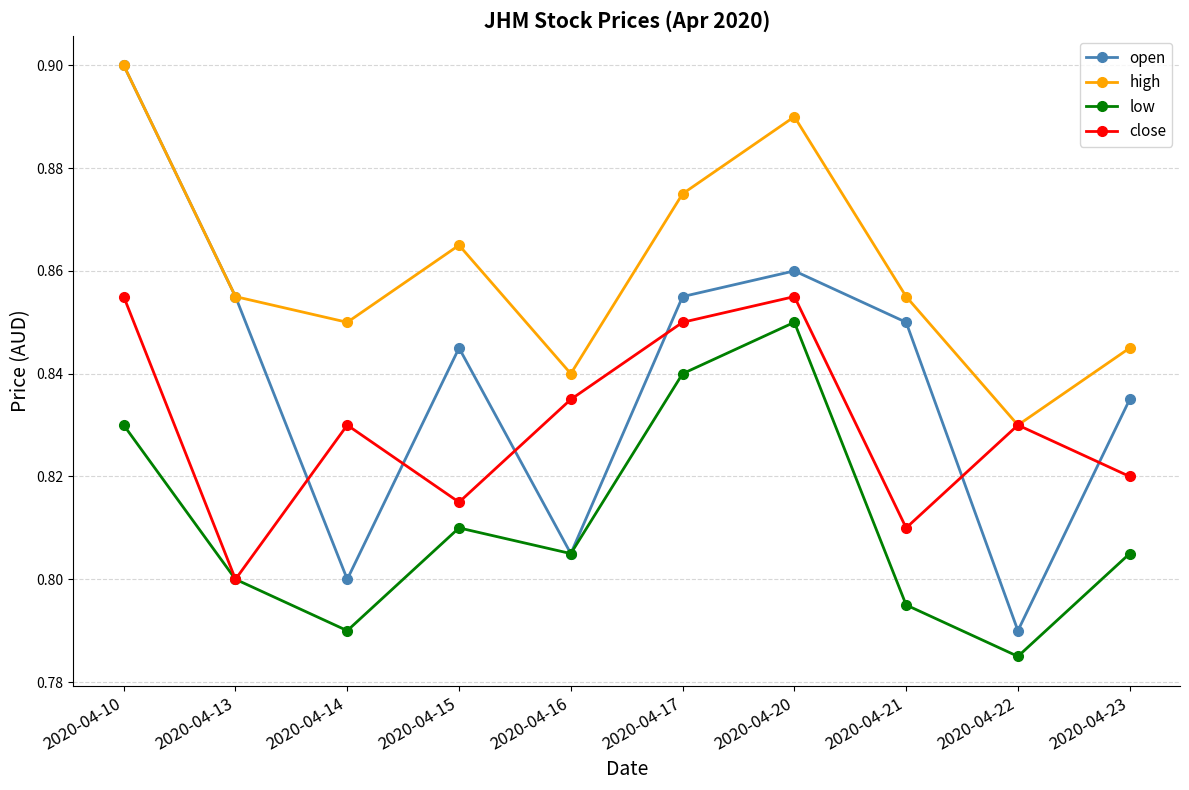

Which series changed the most between 2020-04-16 and 2020-04-23?

open